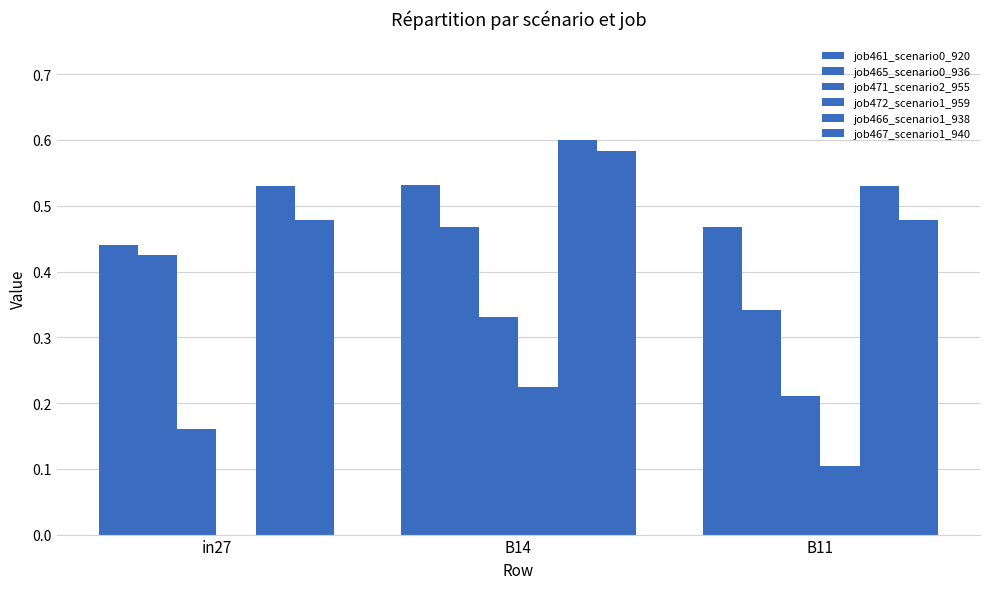

The job471_scenario2_955 series shows 0.2 at in27. True or false?

True